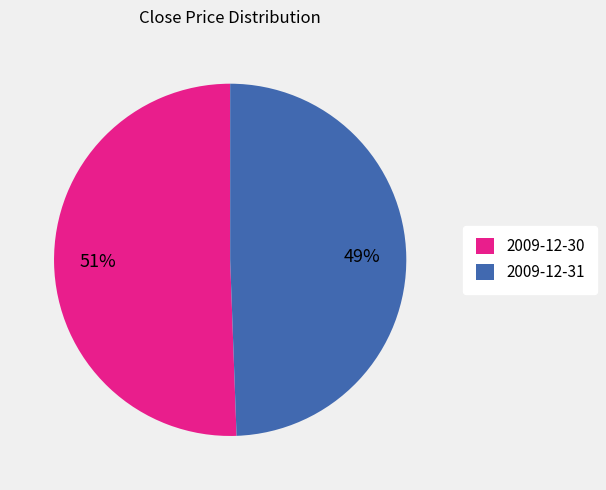

Does any single category account for the majority?

Yes